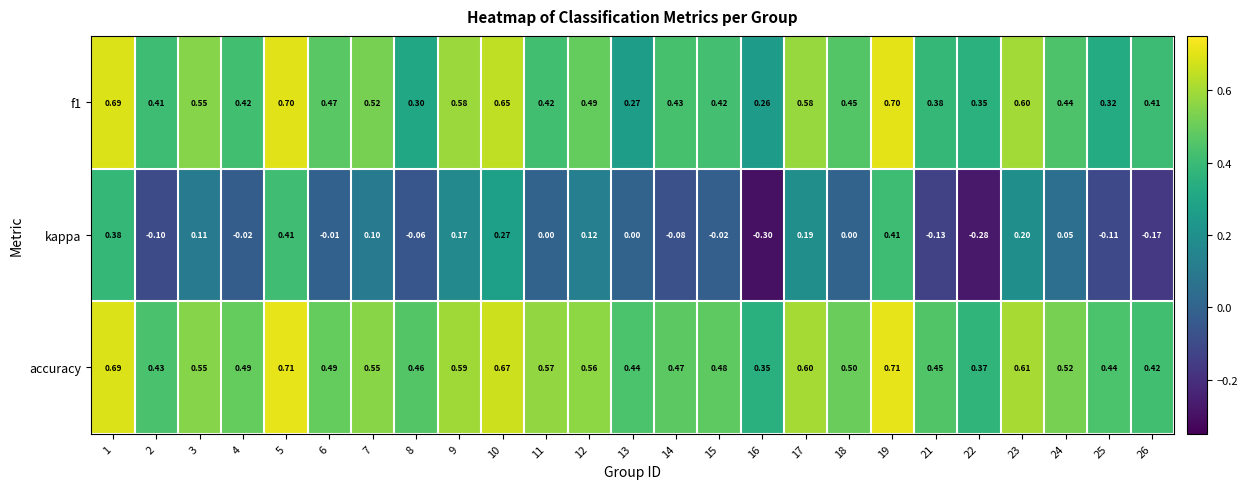

Between 7 and 8, which series saw the biggest shift?

f1